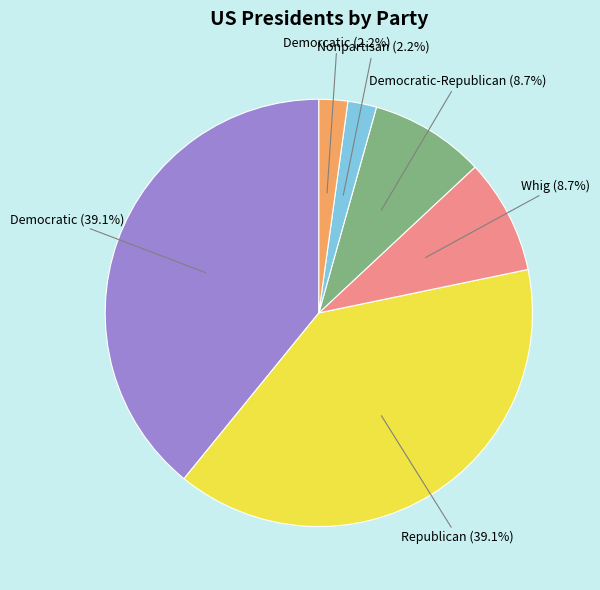

What percentage is the Democratic-Republican slice, to the nearest percent?

9%